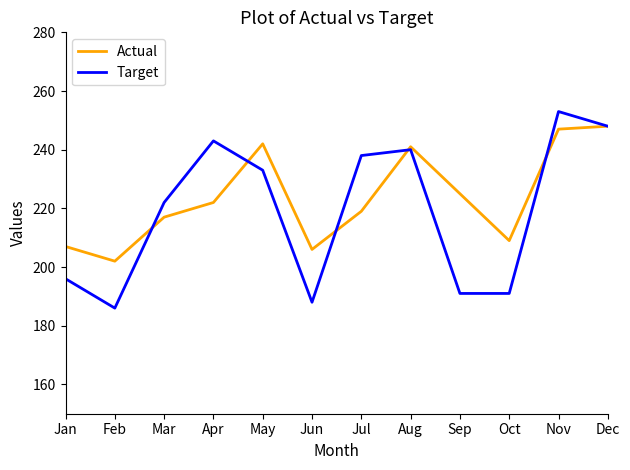

Rank the series at Jan from highest to lowest value.

Actual, Target